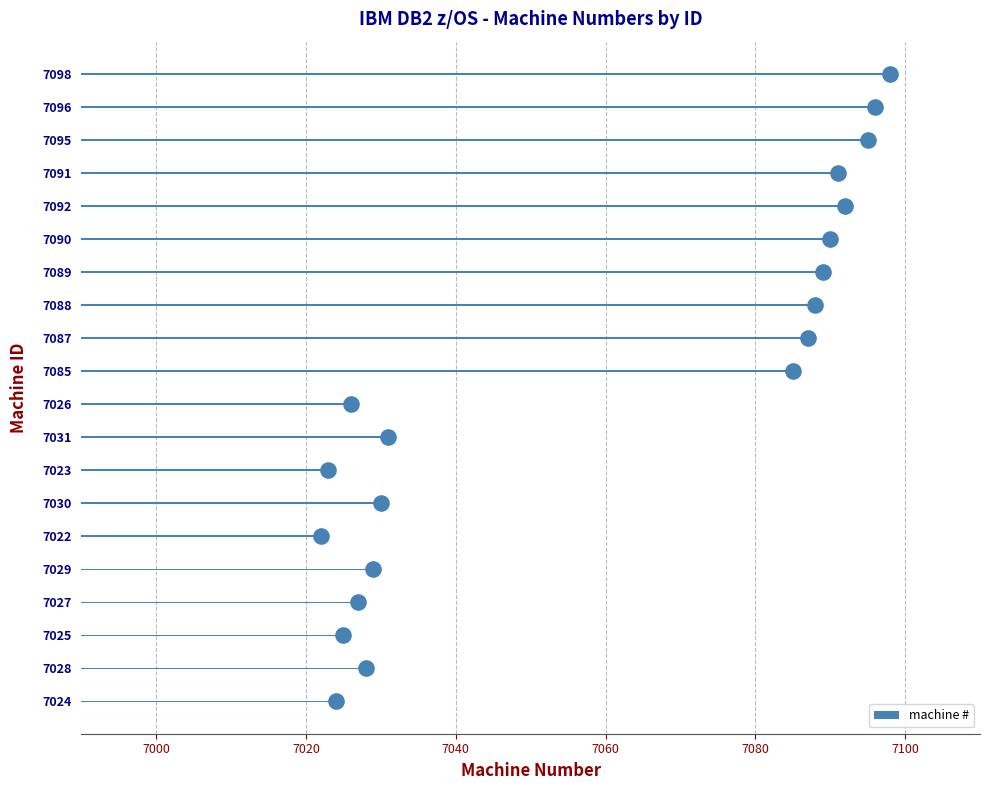

At which label is machine # closest to 7060?

7085